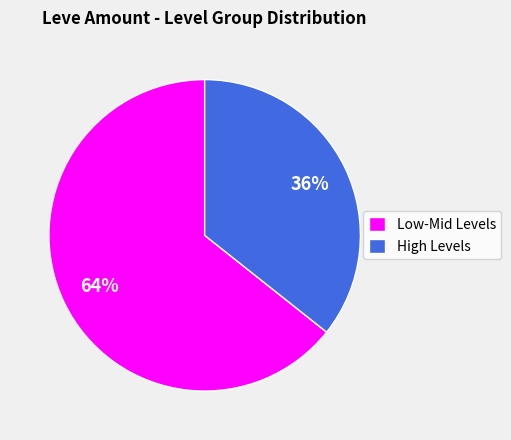

Is there a majority slice in this chart?

Yes